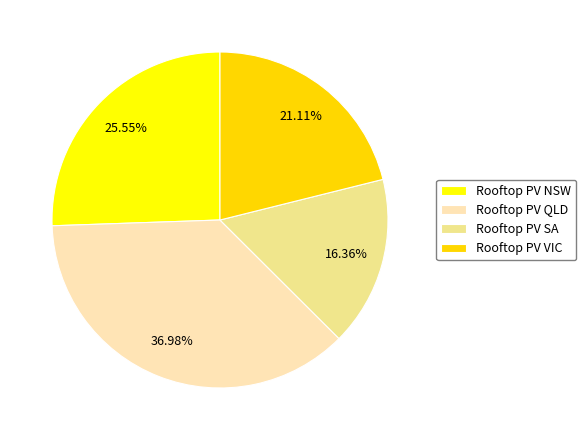

Is there a majority slice in this chart?

No